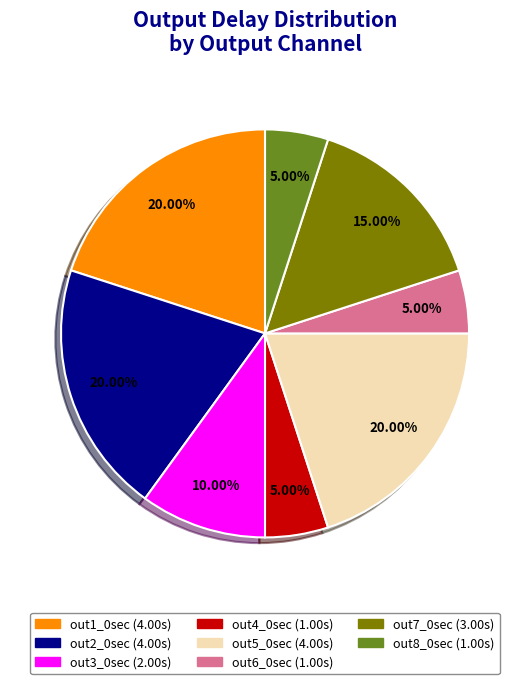

How much of the chart is everything except out5_0sec?

80.0%